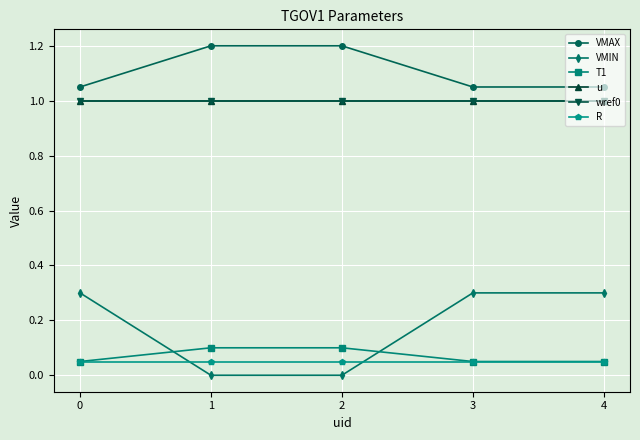

Is this an area chart (filled region under the line)?

No